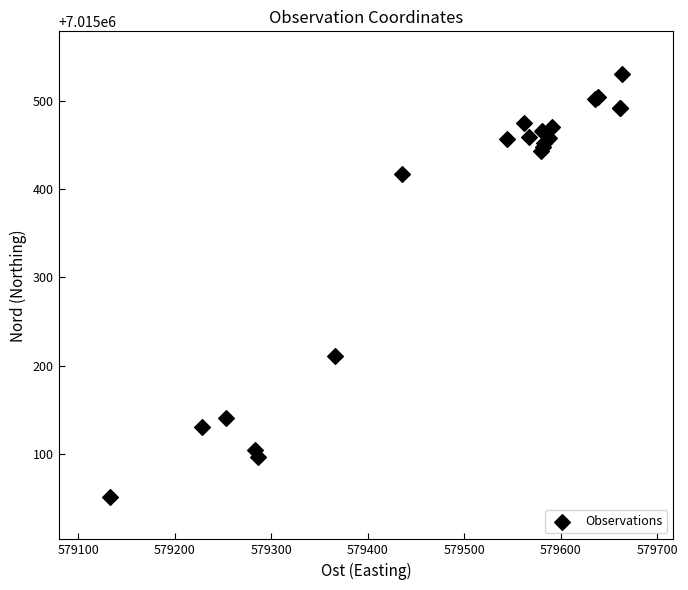

What Y value in the scatter plot is closest to 7015291?

7015210.8